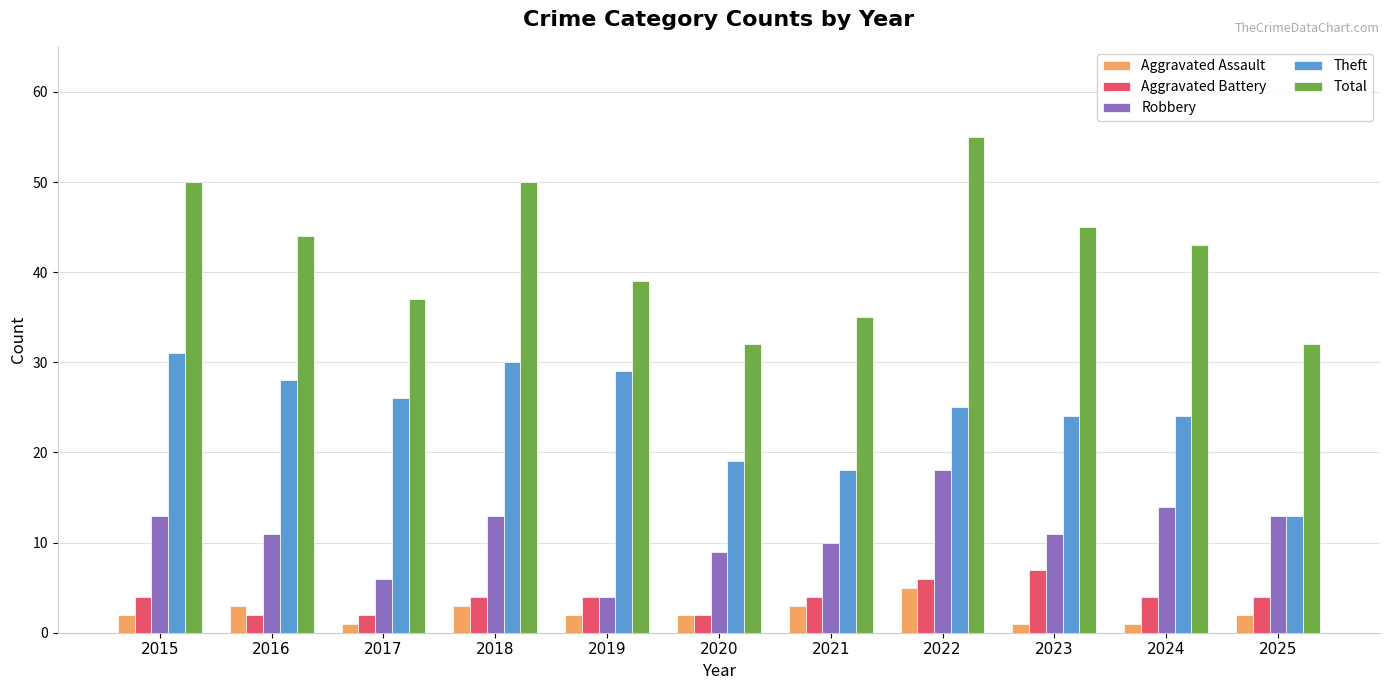

What is the sum of all Total values?

462